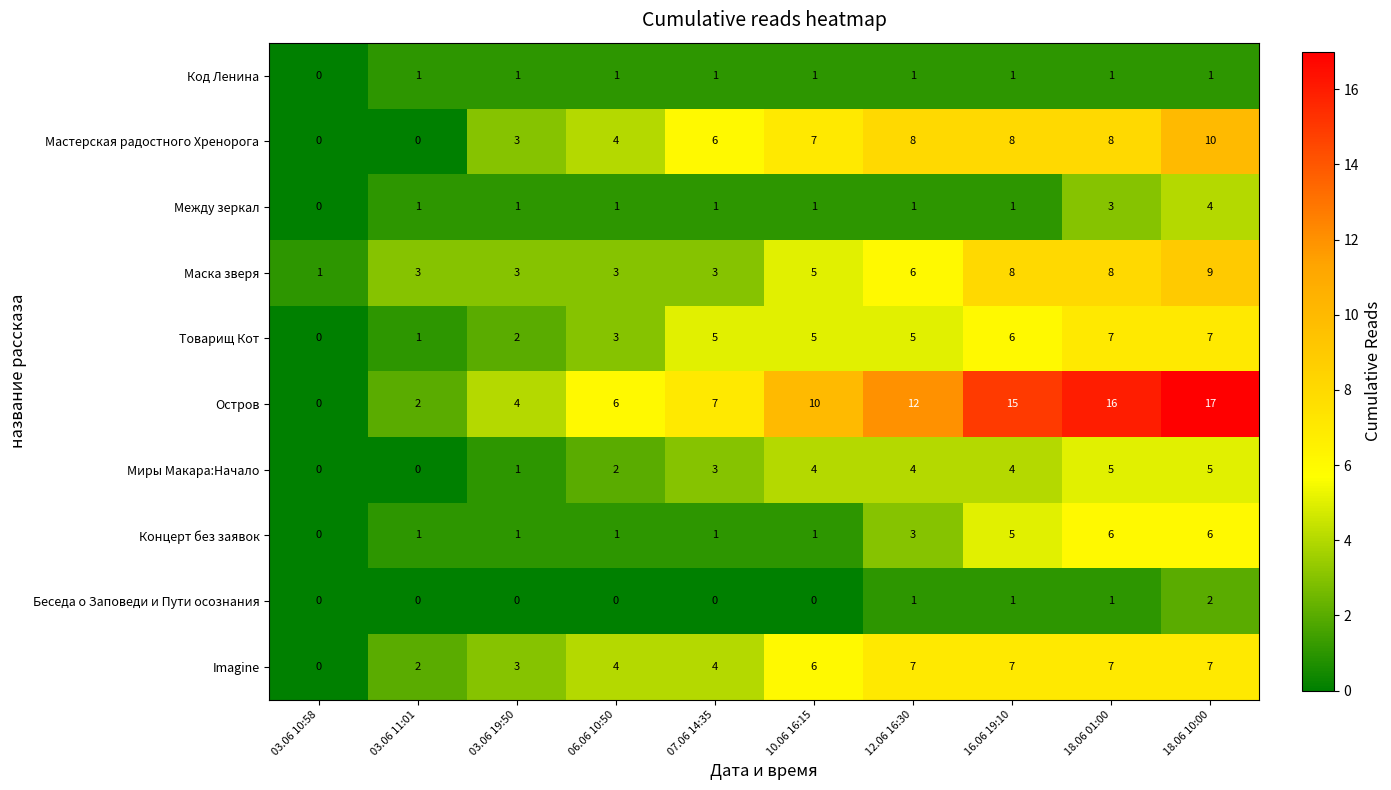

True or false: Между зеркал has a value of 2 at 16.06 19:10.

False